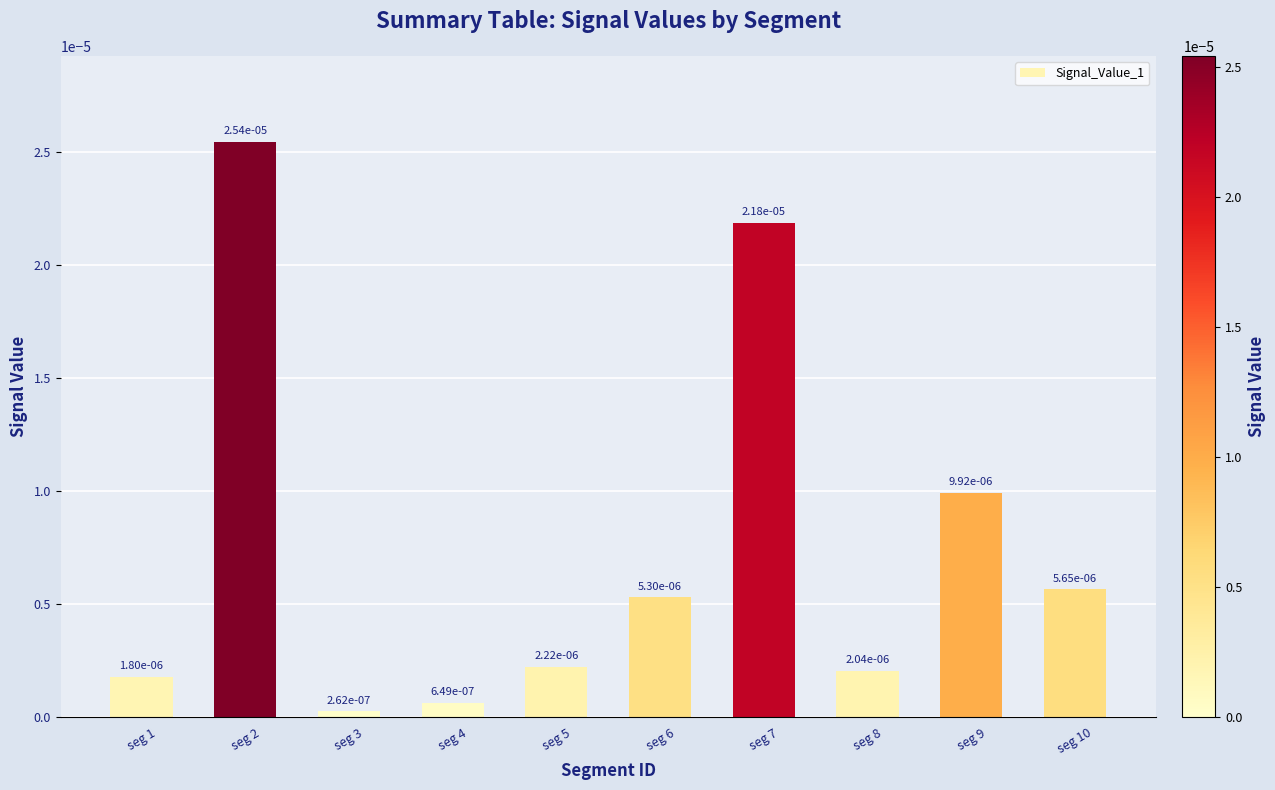

How many series are shown in this chart?

1